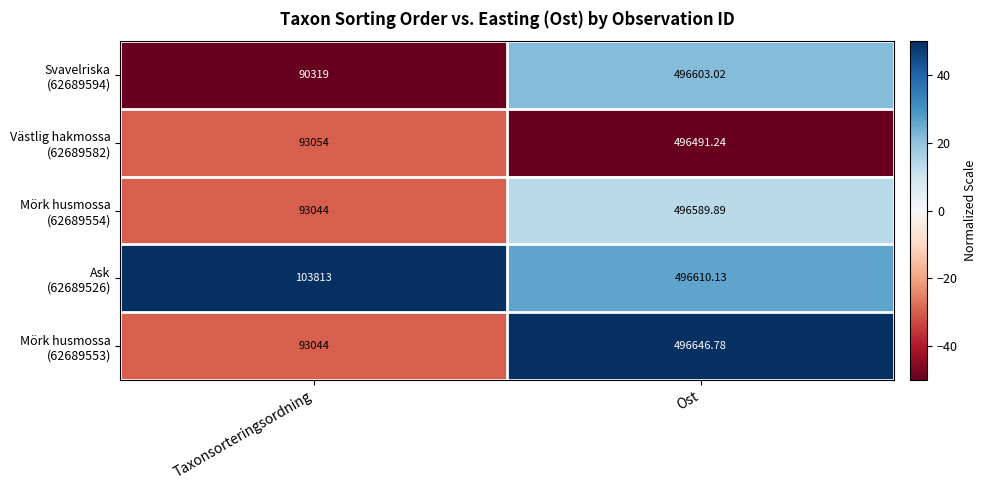

At which category is the sum across all series the highest?

Ost